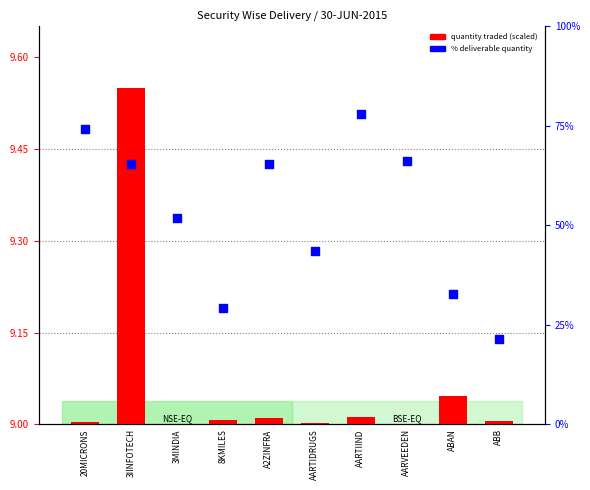

Which series reaches the minimum Y coordinate?

quantity traded (scaled)